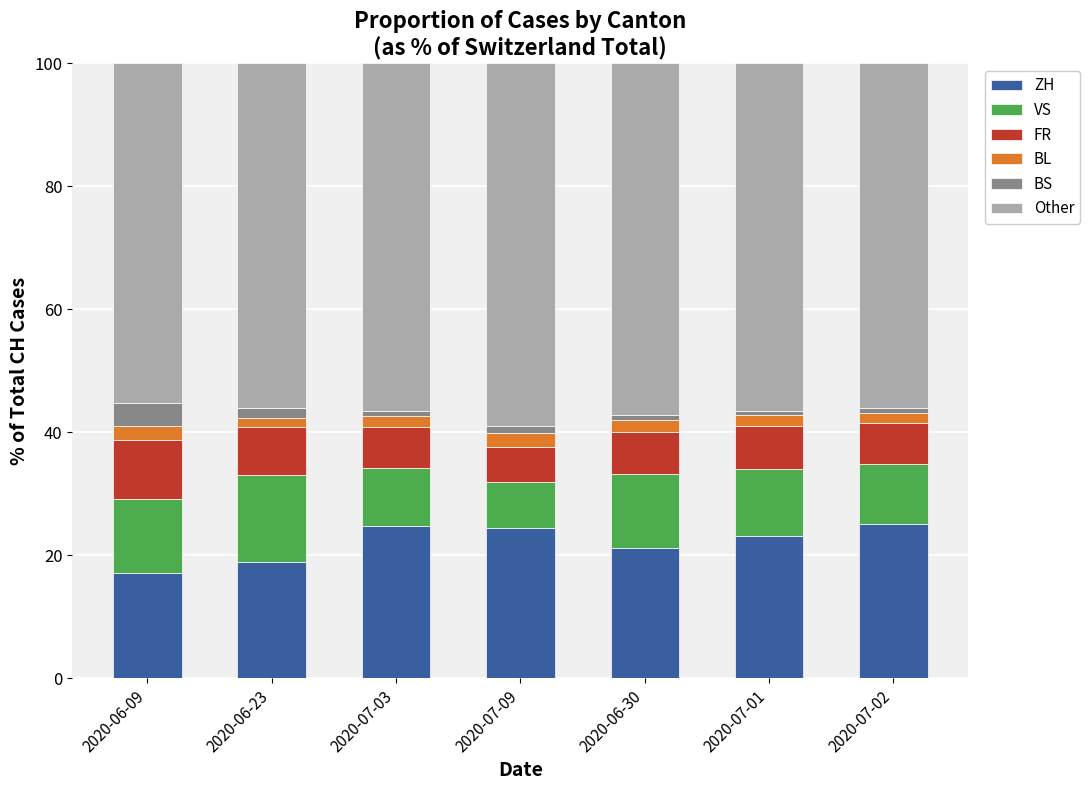

True or false: ZH has a value of 42.2 at 2020-07-02.

False